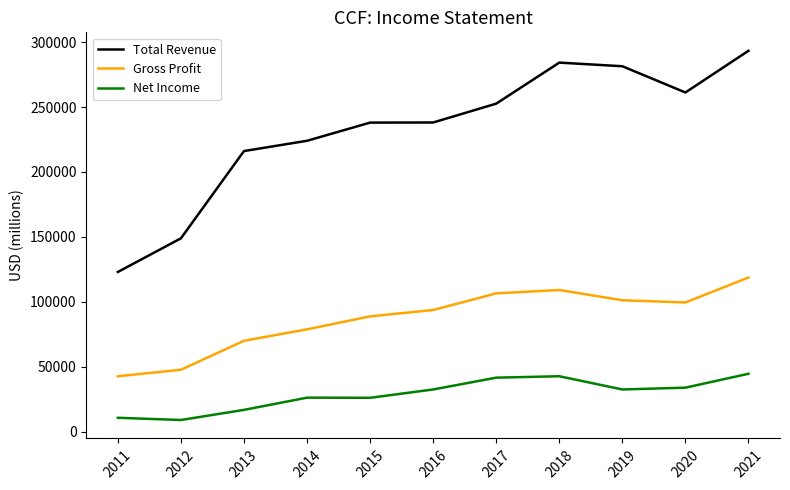

True or false: Gross Profit and Total Revenue intersect in this chart.

False